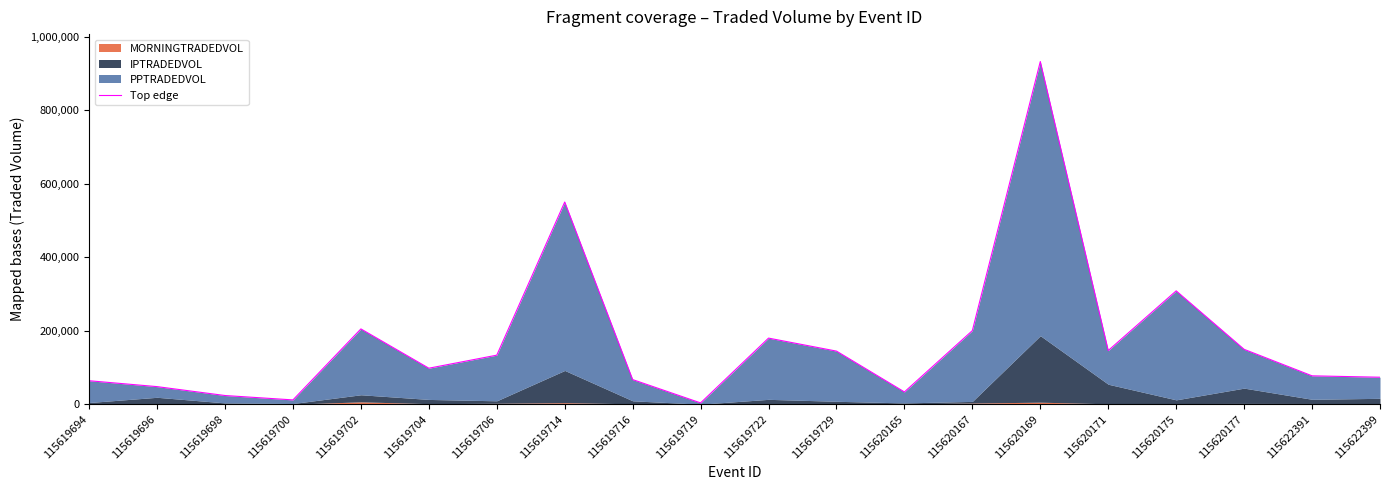

What is the difference between the maximum and minimum values?

928939.5